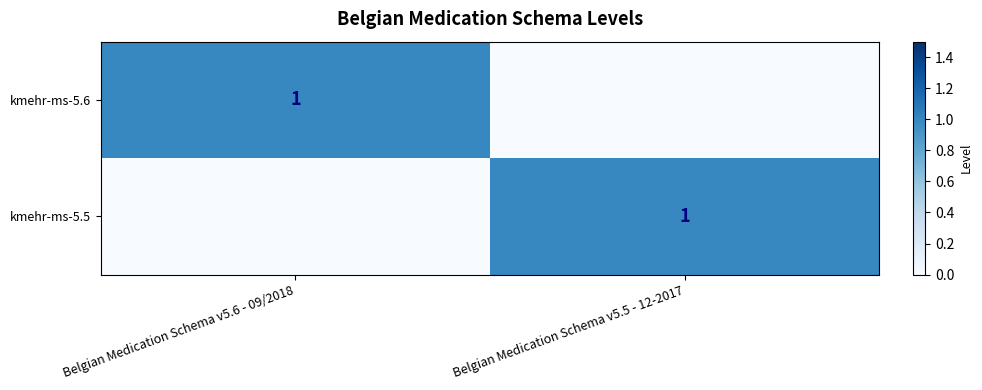

Is it true that kmehr-ms-5.5 equals 1 at Belgian Medication Schema v5.5 - 12-2017?

True